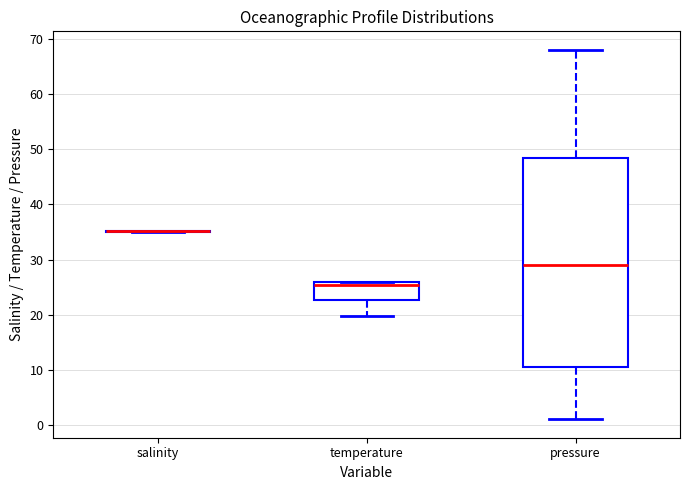

Reading left to right, transcribe this box plot: for each box, give where its median line is, the range the box spans, and where its two whiskers end, as read against the y-axis. The values are not printed on the chart, so give them approximately, as read against the axis.

salinity: box collapsed to a line at 35, whiskers 35 to 35
temperature: median 26 (just below the box's upper edge), box 23 to 26, whiskers 20 to 26
pressure: median 29, box 11 to 49, whiskers 1 to 68